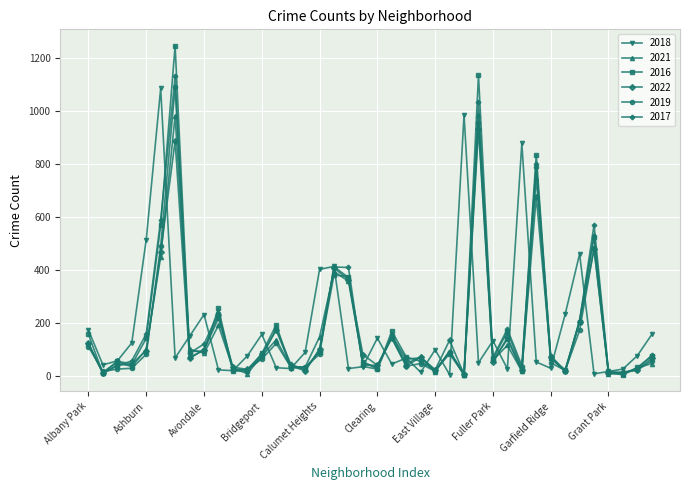

Which series has the largest range (max minus min)?

2016